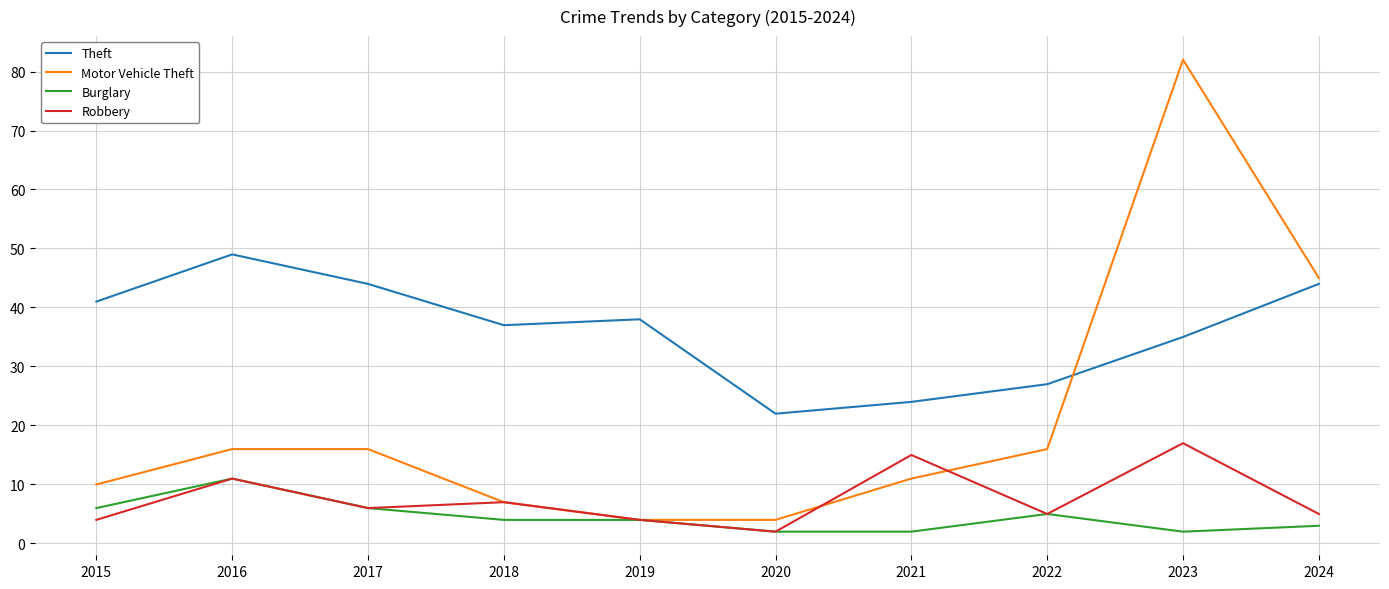

What is the spread (max minus min) of values at 2015?

37